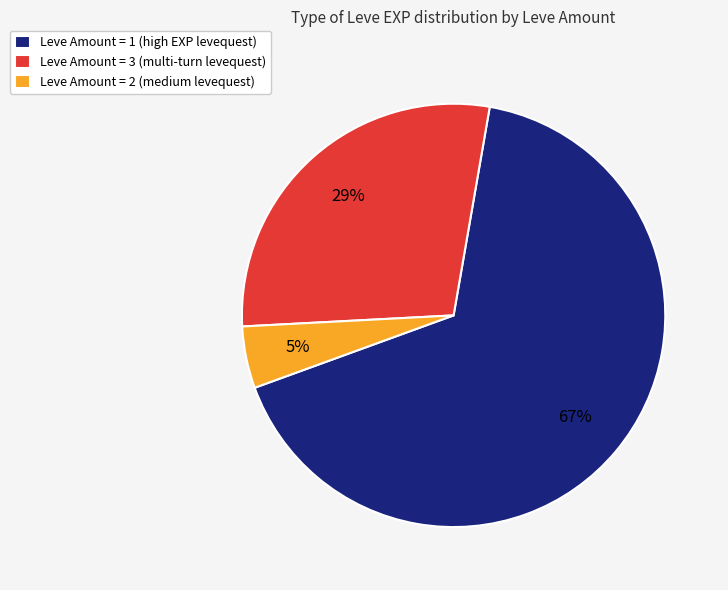

Is there any slice that represents more than half of the pie?

Yes